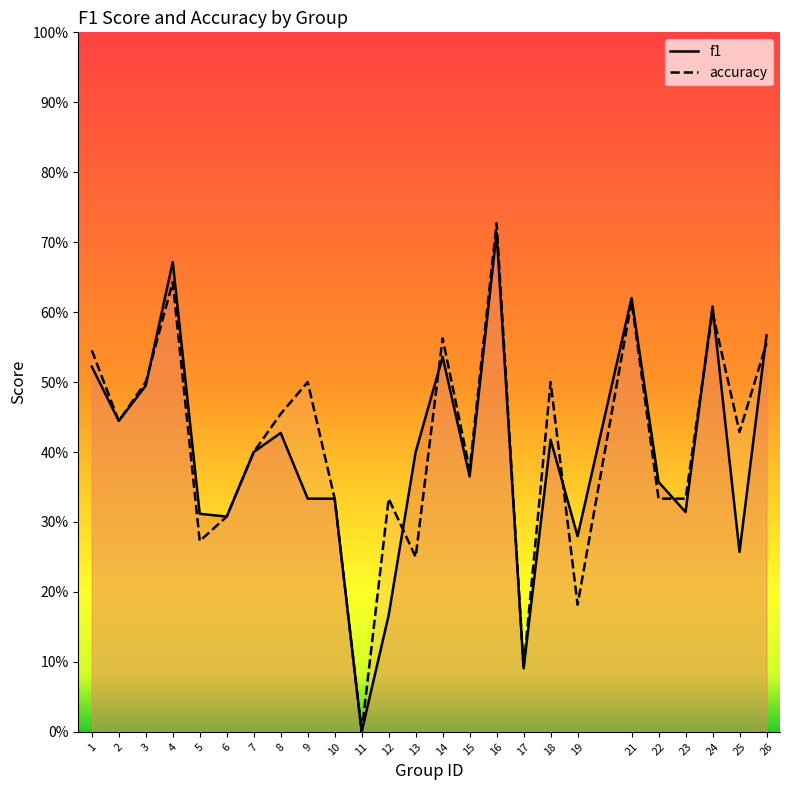

At which label is f1 closest to 0?

11